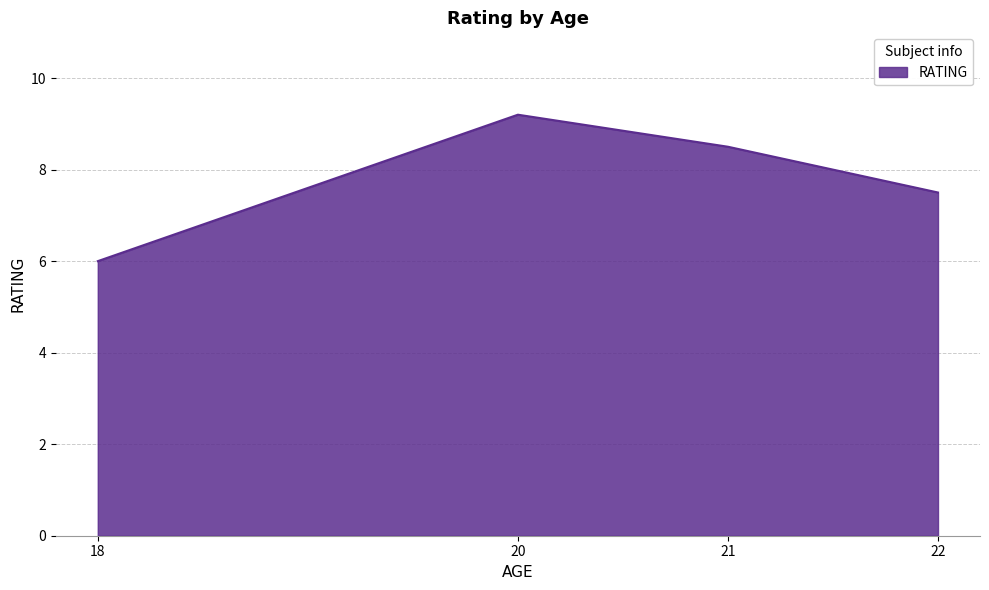

Count the number of data series in this chart.

1